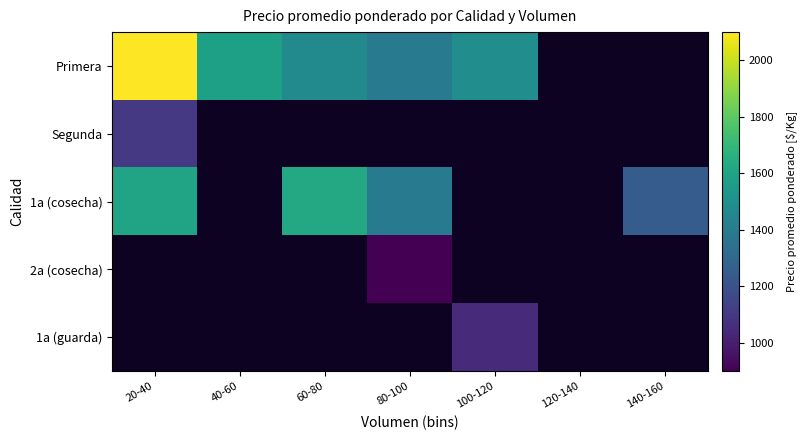

At which category does the chart reach its minimum across all series?

80-100